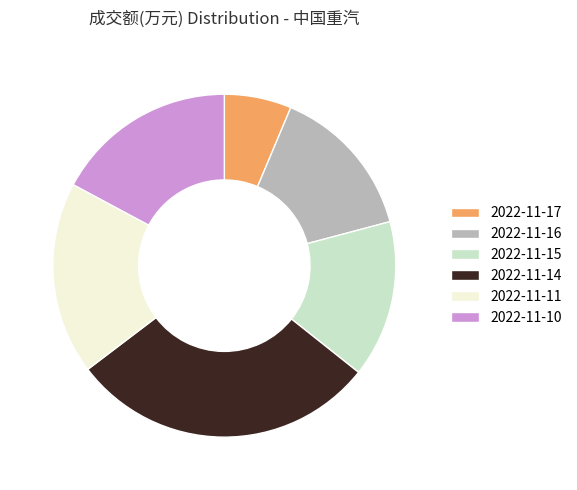

Between 2022-11-14 and 2022-11-11, which is larger?

2022-11-14